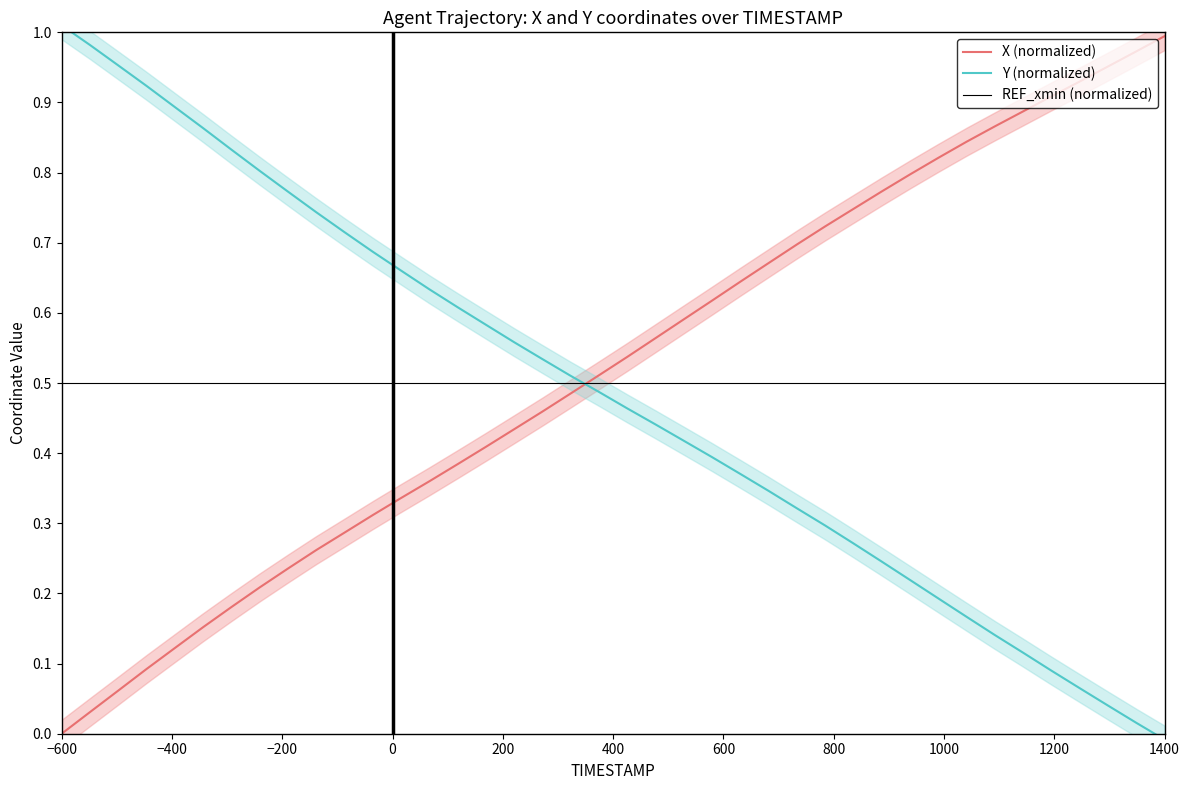

At how many categories does at least one series exceed 0?

40